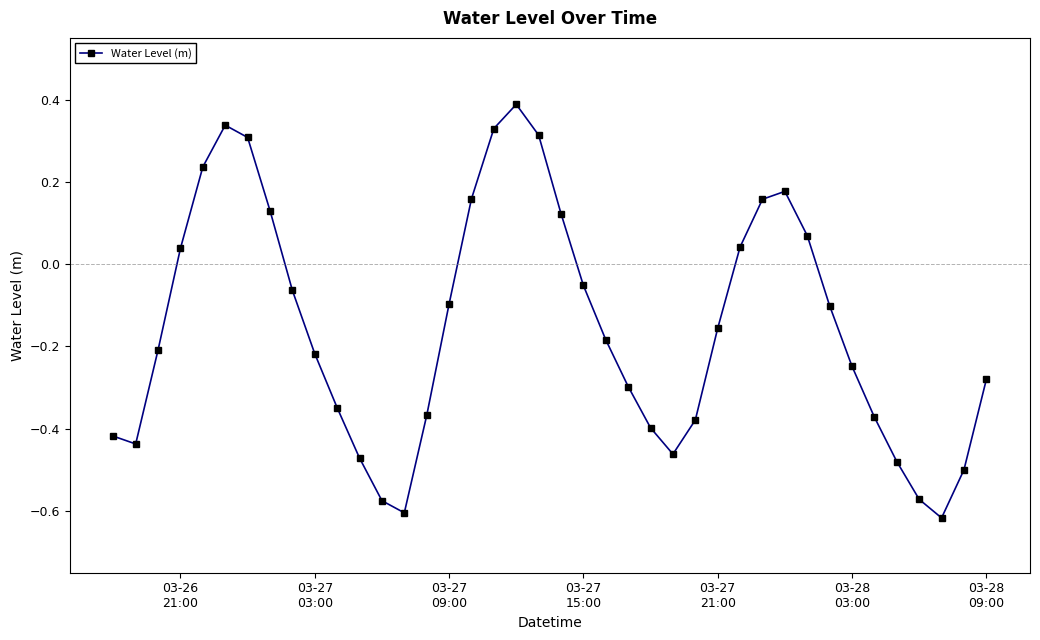

What is the sum of all values?

-6.1